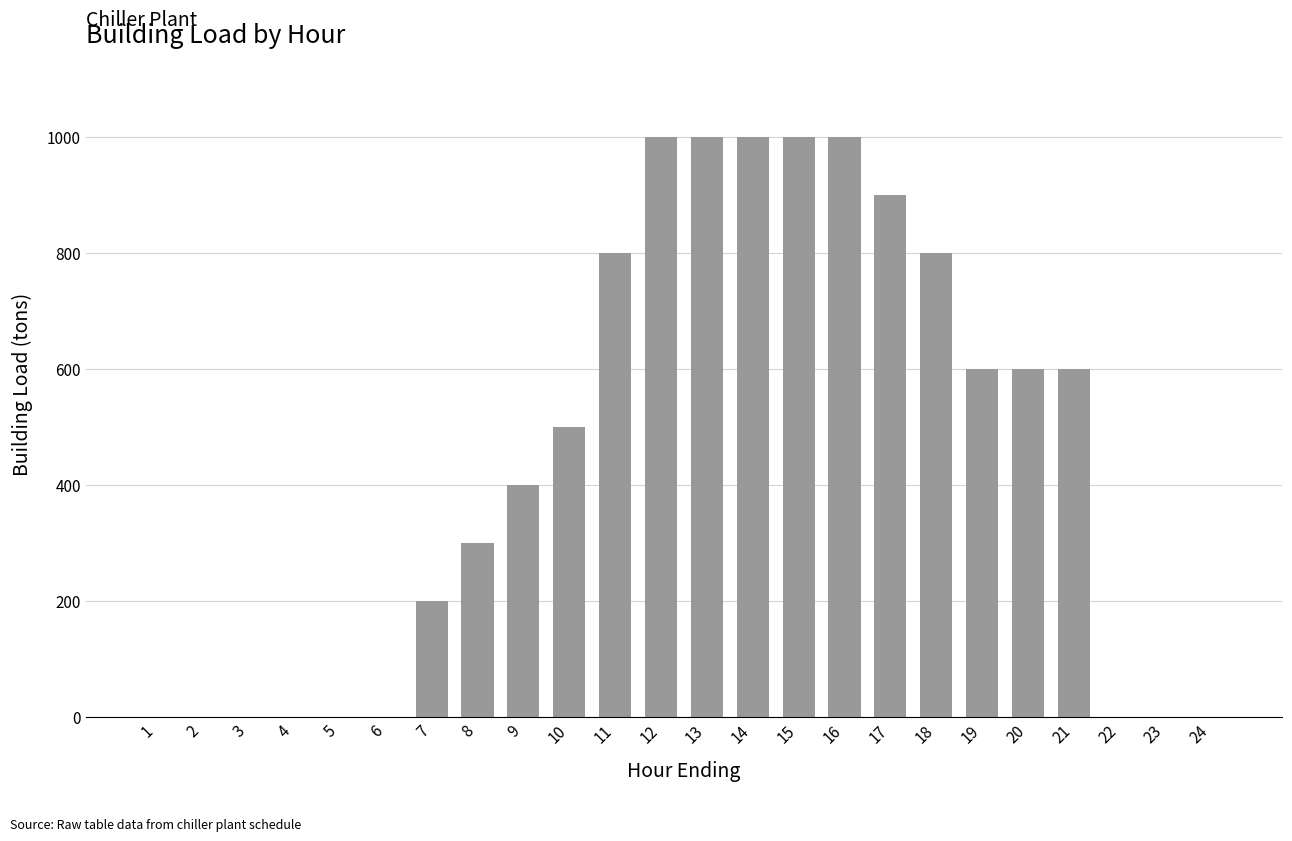

Approximately how many times larger is the value at 12 compared to 11?

1.2